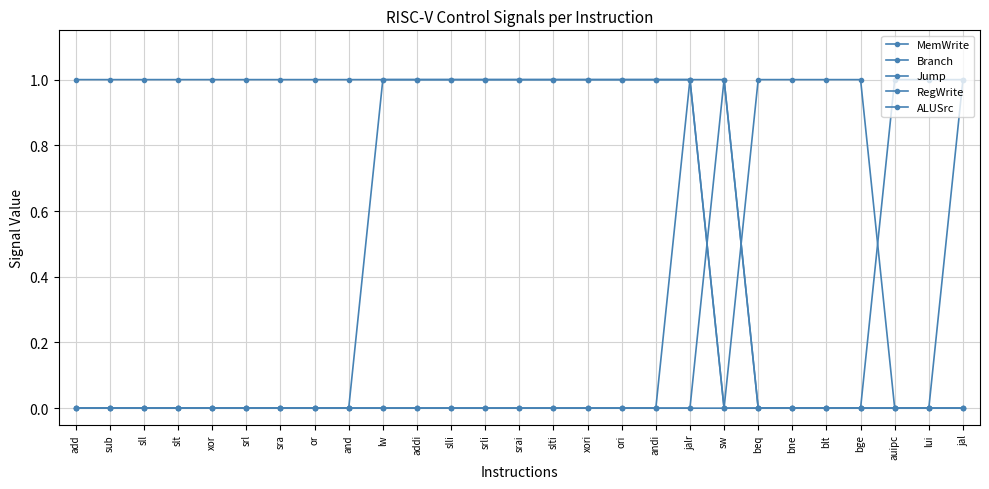

True or false: Branch and Jump cross at least once.

False